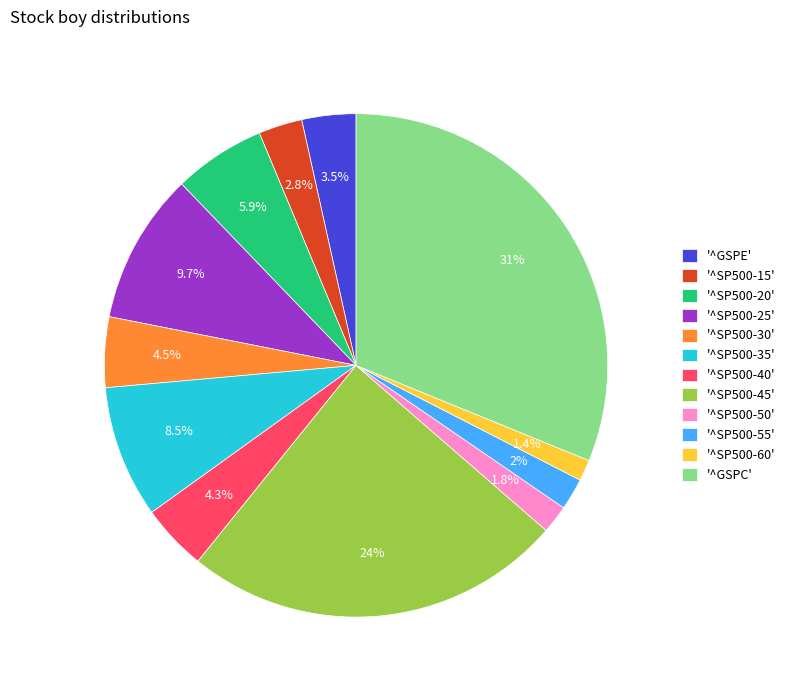

Is there any slice that represents more than half of the pie?

No